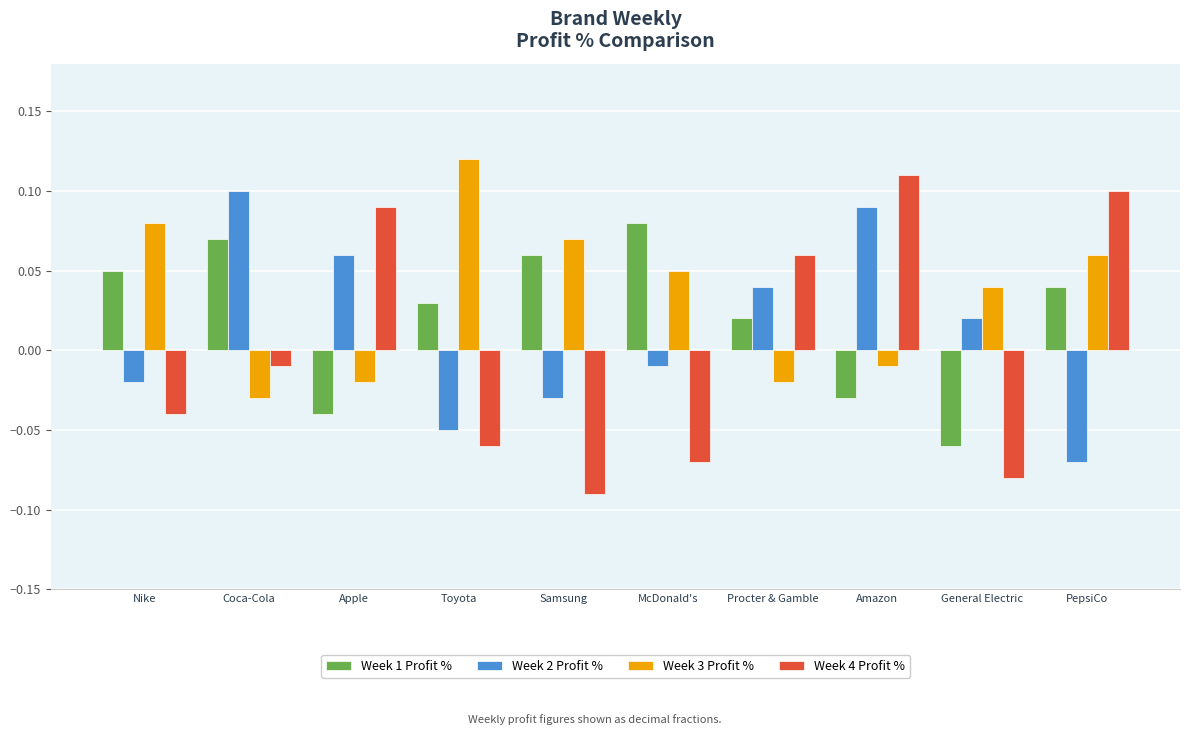

How many groups of bars are there?

10